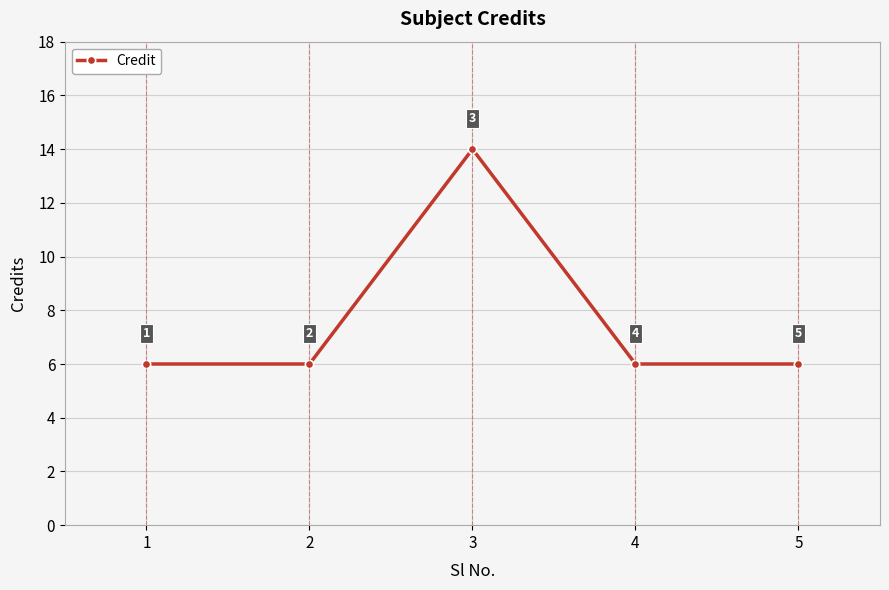

What is the sum of all values?

38